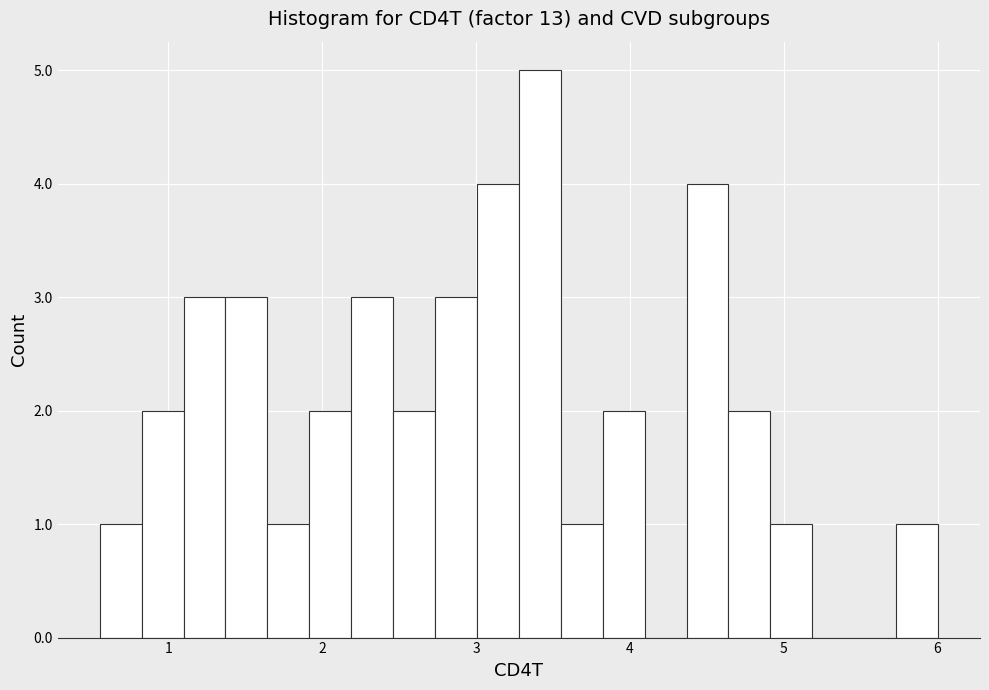

Read against the x-axis, roughly where is the centre of the tallest bar?

3.4